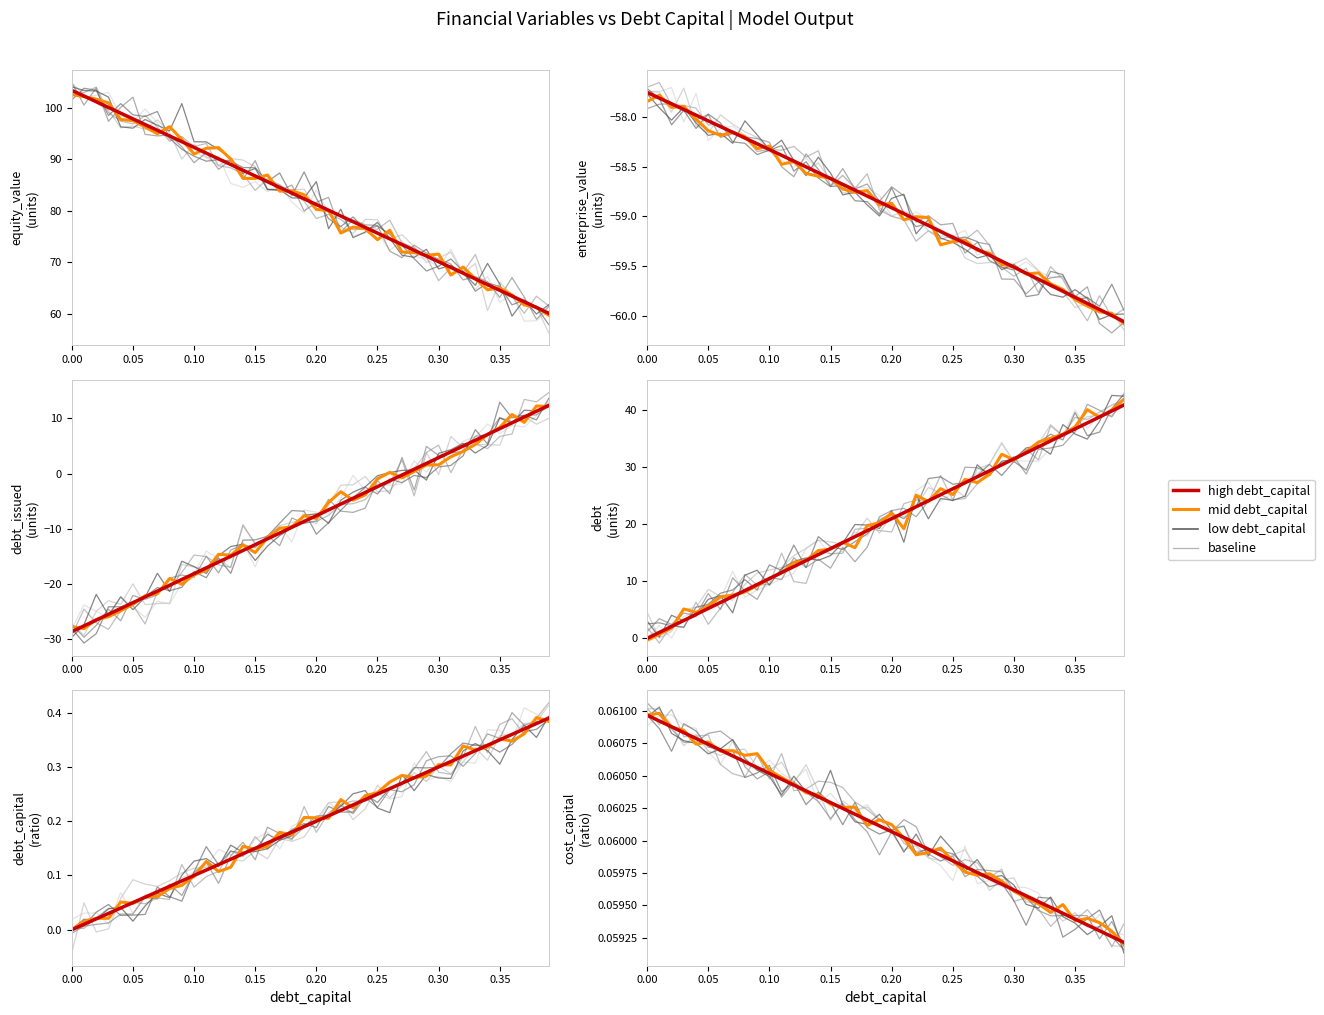

What is the total value across all series at 0.02?

18.9